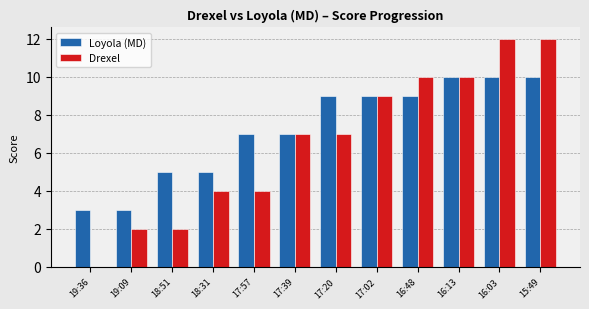

Count the Loyola (MD) values in the range 5 to 10.

10